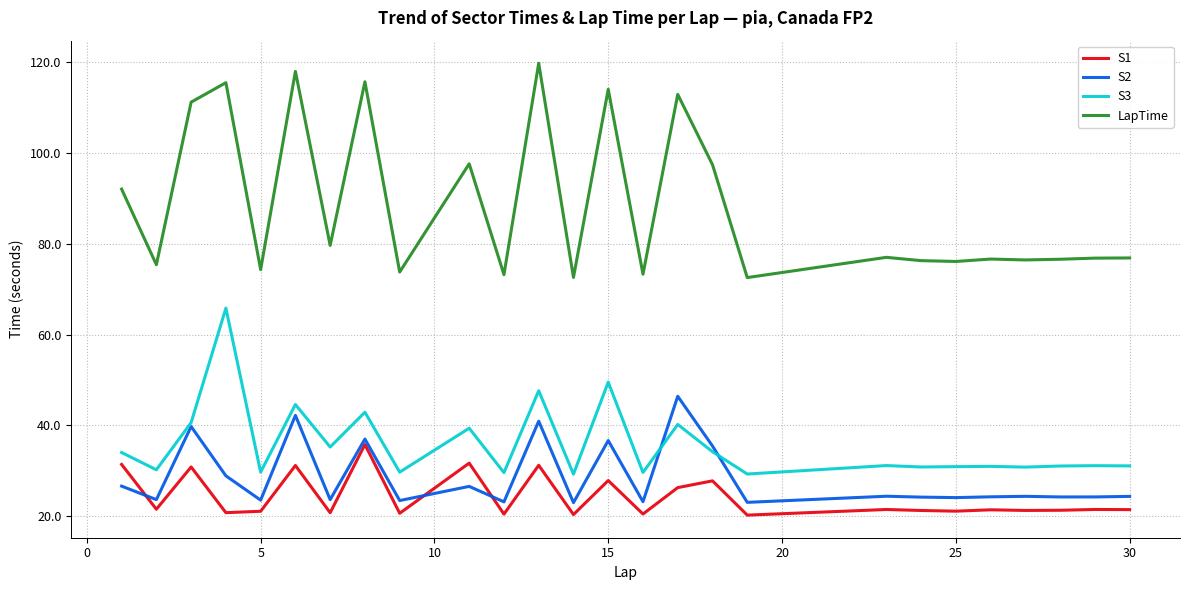

Which series has the widest spread of values?

LapTime